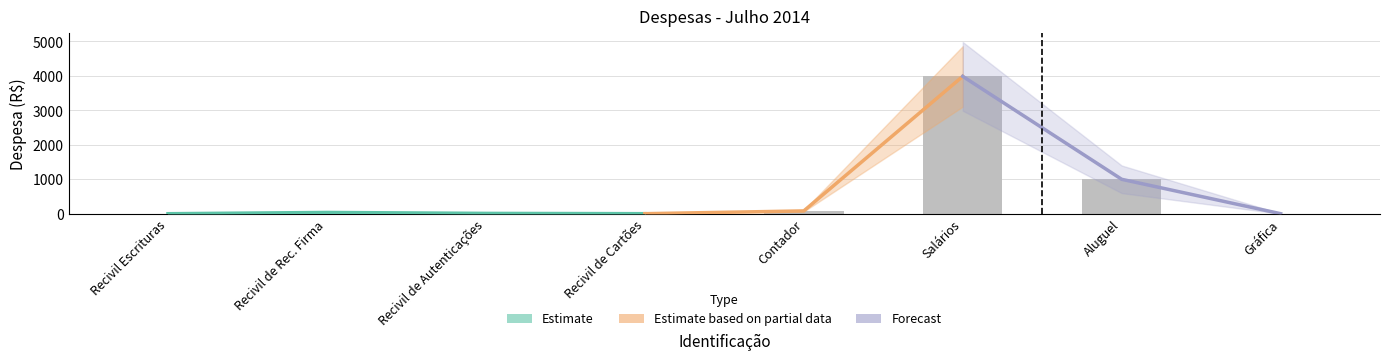

Reading left to right, extract all data points from this chart.

1.9	38.5	11.4	2.9	83.0	3985.3	1000.0	2.6